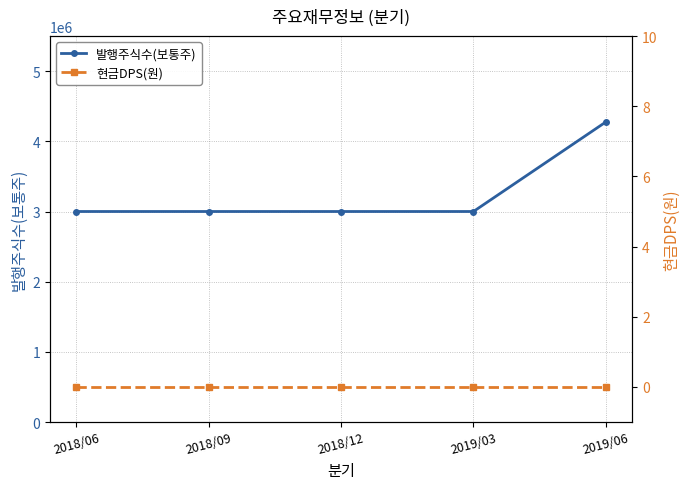

What is the spread (max minus min) of values at 2019/06?

4275000